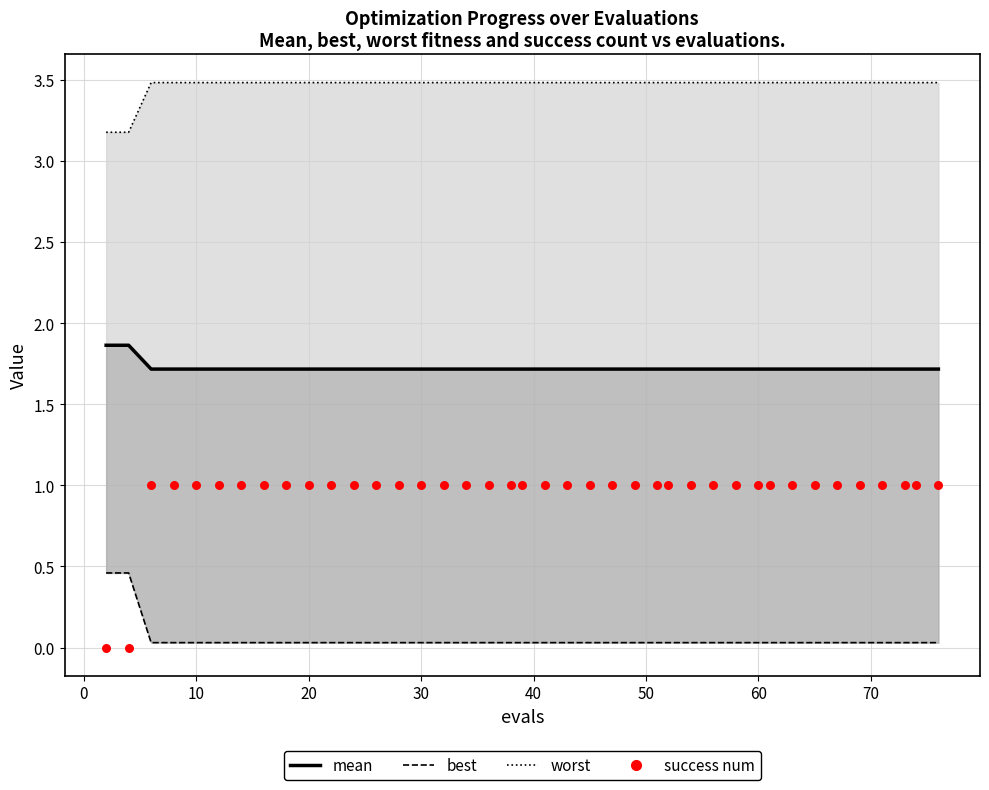

What are all the series names shown in the legend?

worst, best, mean, success num